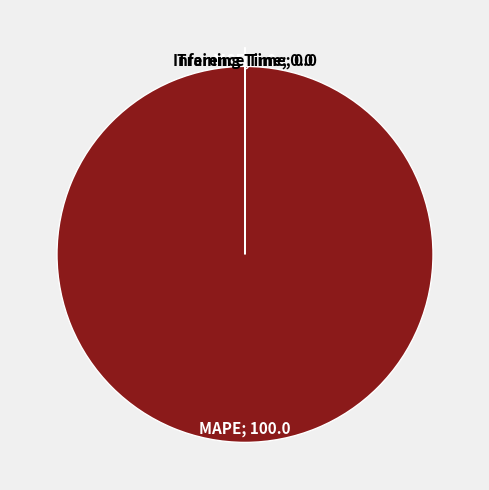

Is there a majority slice in this chart?

Yes